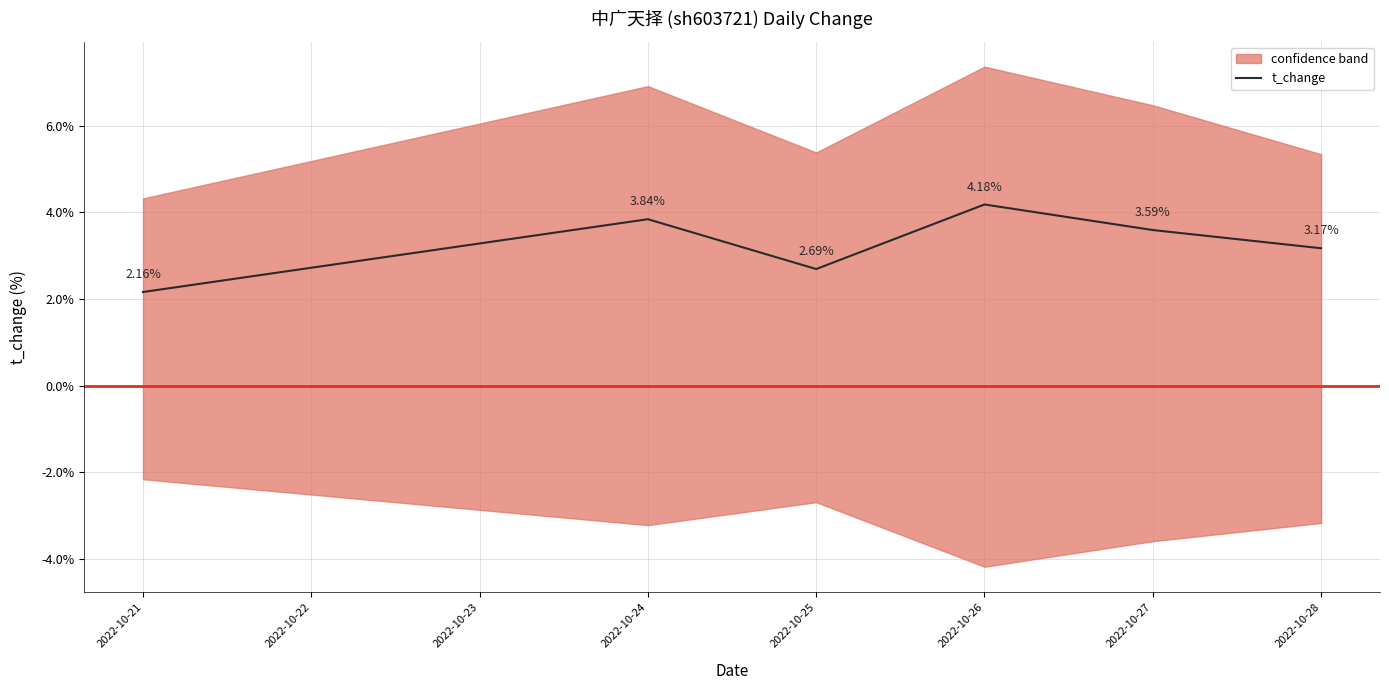

List the labels in order of t_change value, smallest first.

2022-10-21, 2022-10-25, 2022-10-28, 2022-10-27, 2022-10-24, 2022-10-26